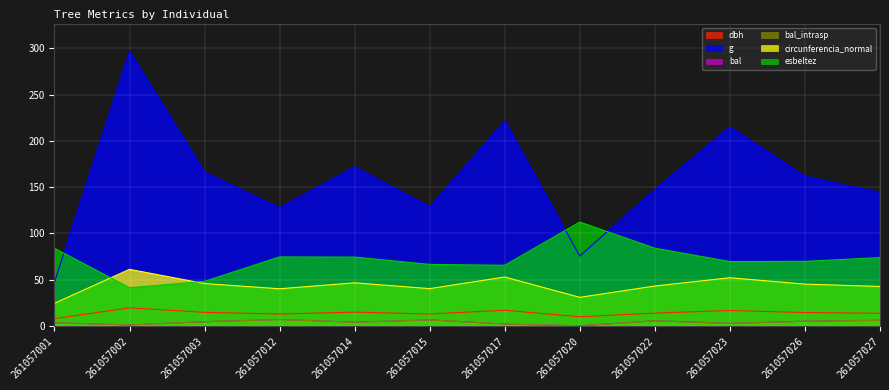

The bal_intrasp series shows 0.7 at 261057002. True or false?

False